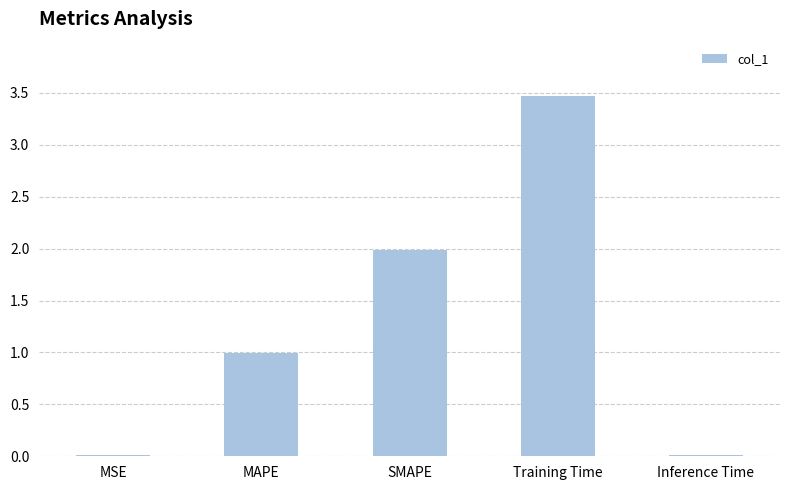

True or false: the data shows 1.0 at MAPE.

True